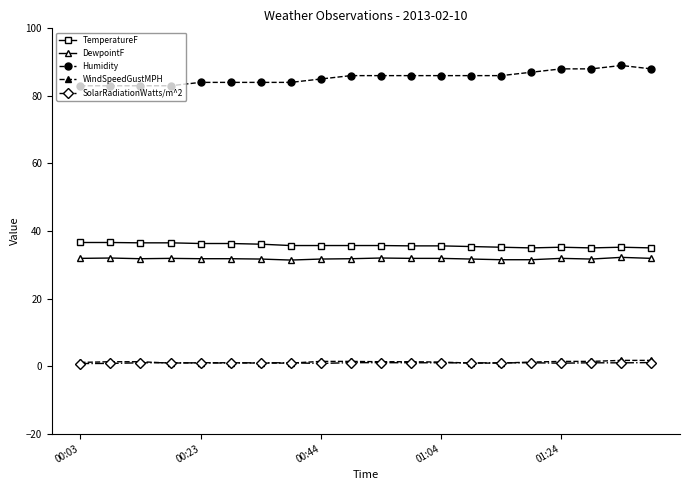

True or false: SolarRadiationWatts/m^2 and TemperatureF cross at least once.

False